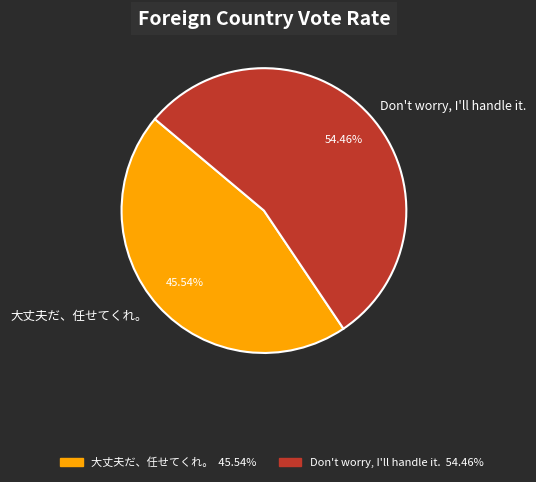

Is Don't worry, I'll handle it. the majority of the pie?

Yes